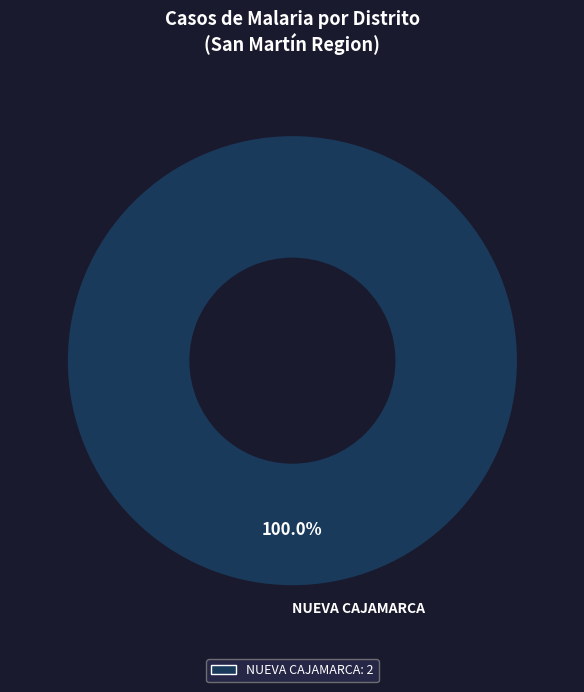

Rank the categories by value from lowest to highest.

NUEVA CAJAMARCA